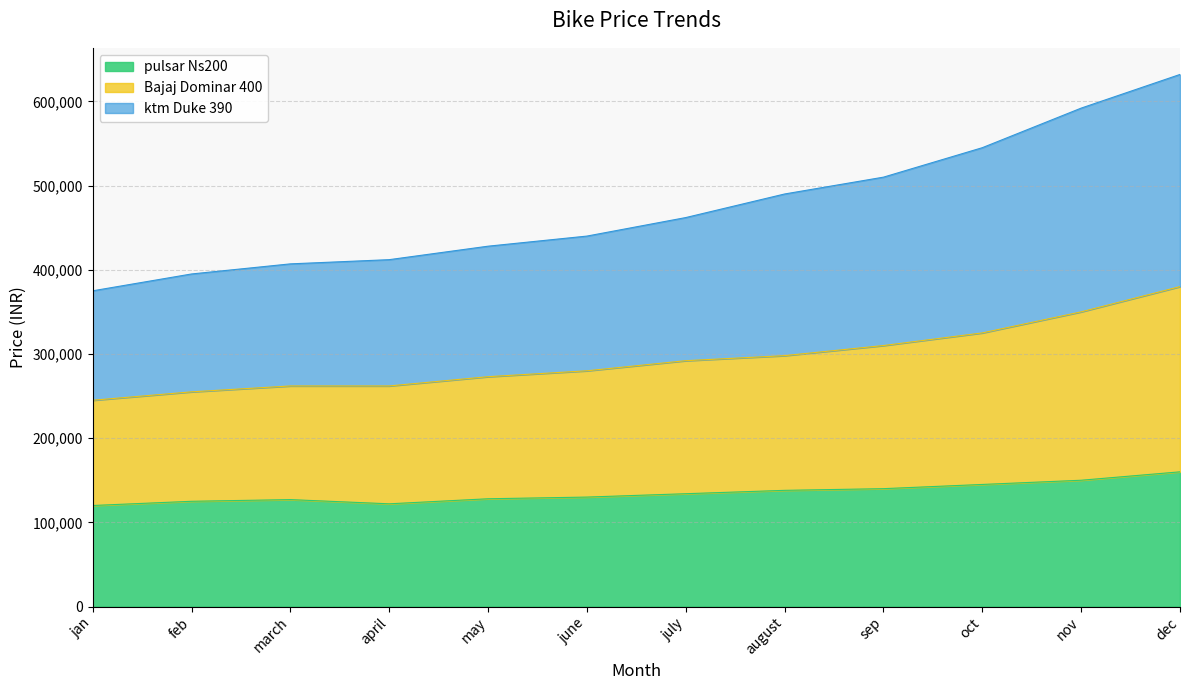

At which category is the sum across all series the highest?

dec